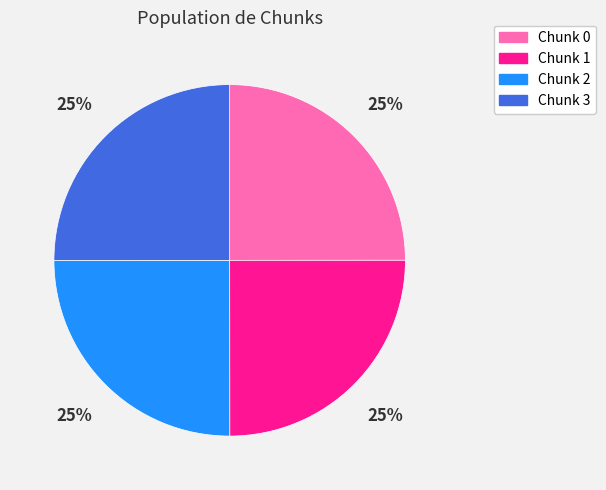

Does any single category account for the majority?

No